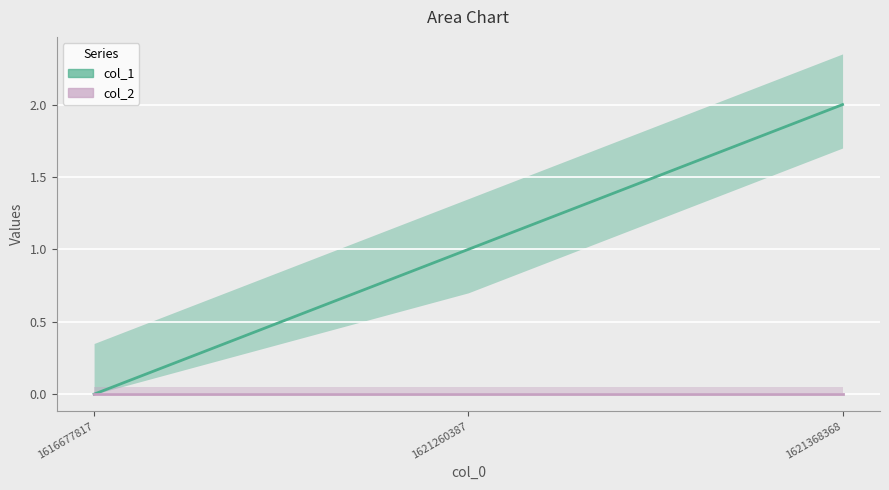

What is the sum of the values at 1616677817 and 1621260387?

1